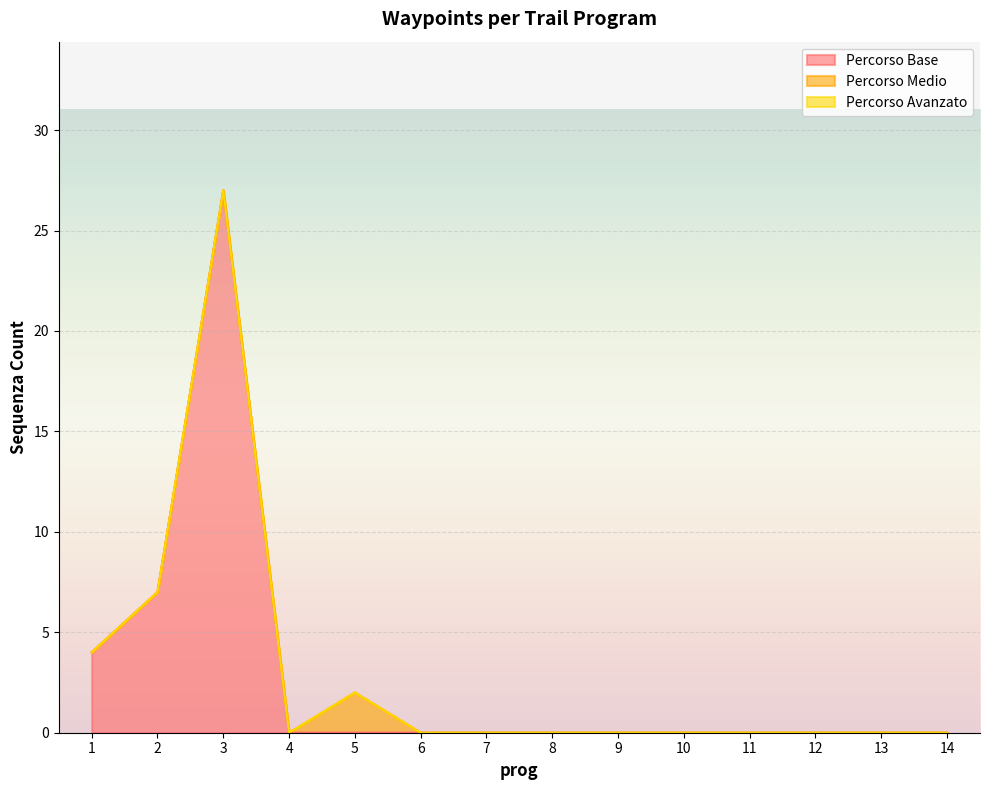

At which category is the sum across all series the highest?

3